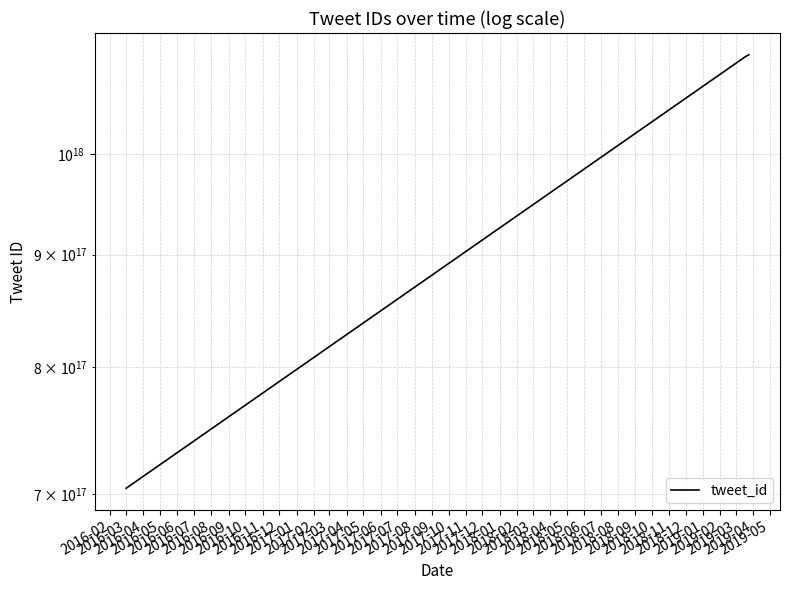

Approximately how many times larger is the value at 2016-08 compared to 2016-05?

1.0